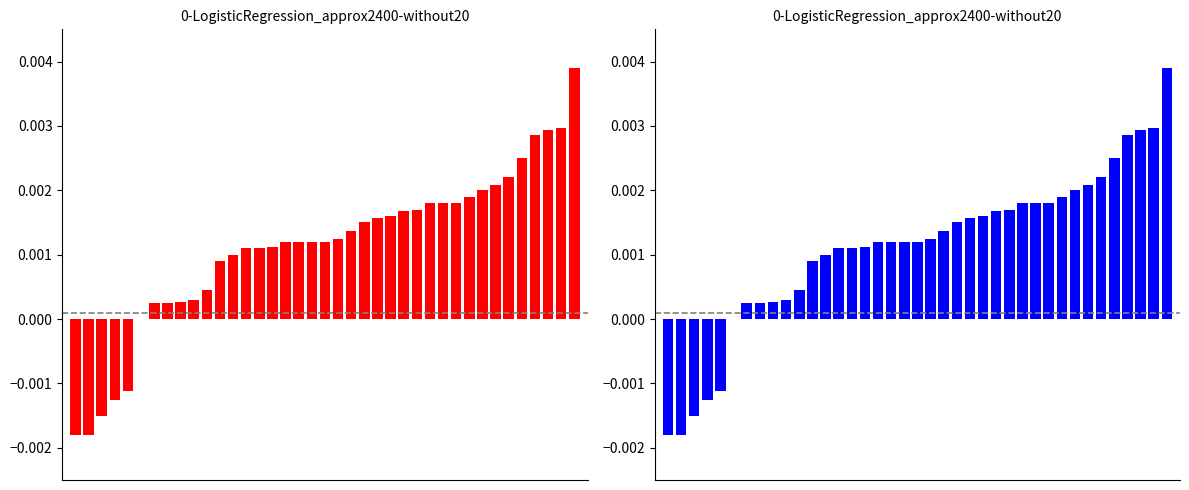

Between 13 and 26, which series saw the biggest shift?

P & L (LONG)